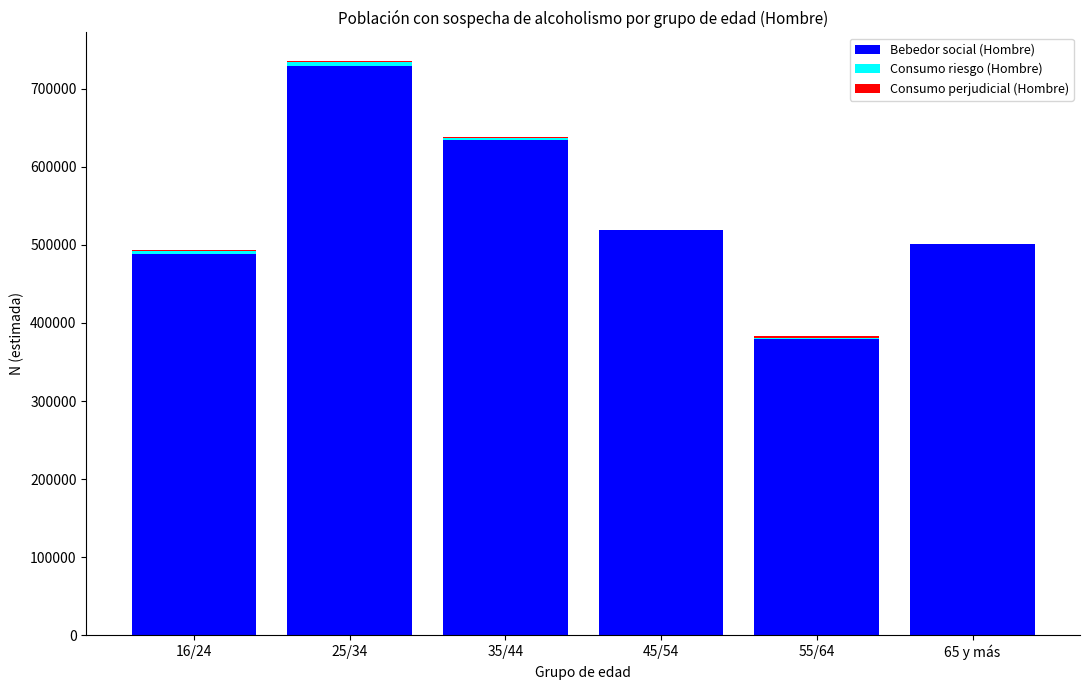

What is the maximum value for Bebedor social (Hombre)?

729182